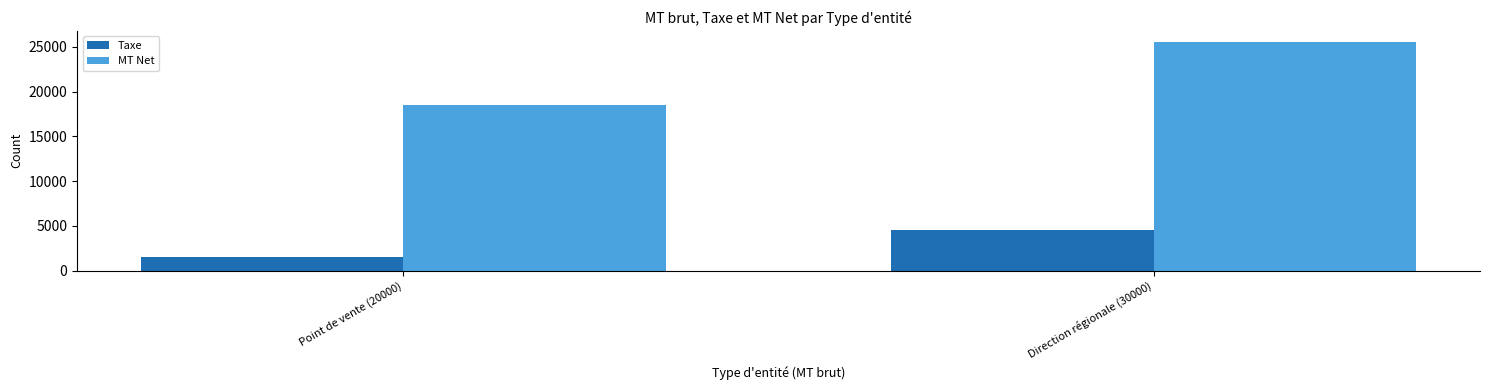

Which category has the highest value in the MT Net series?

Direction régionale (30000)